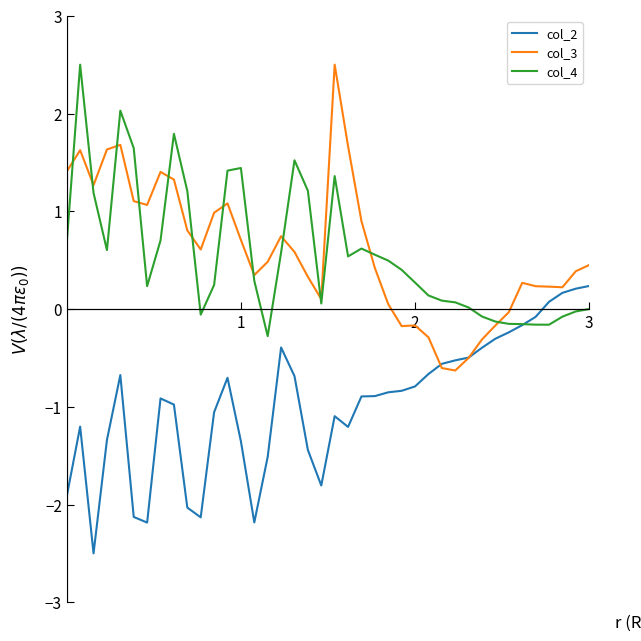

Does the chart have visible grid lines?

No